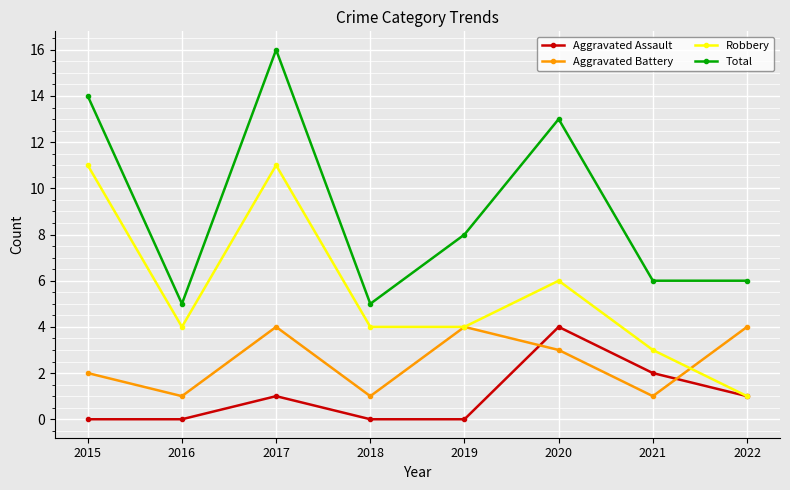

Which series has the largest range (max minus min)?

Total